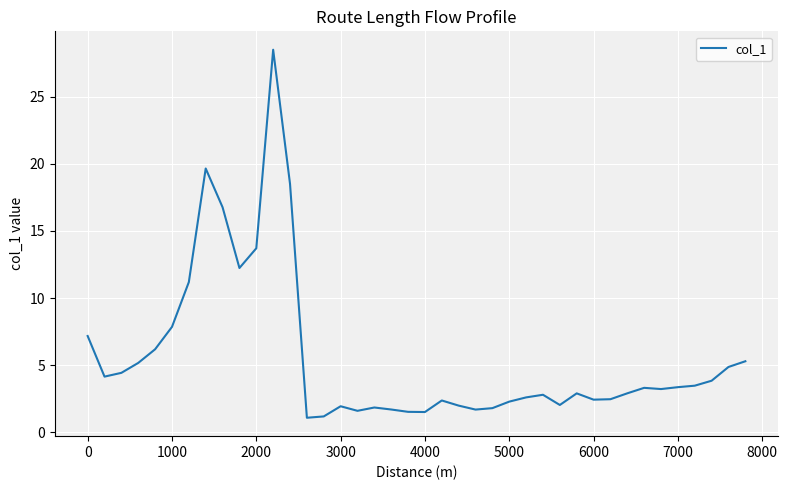

What is the greatest value displayed?

28.5